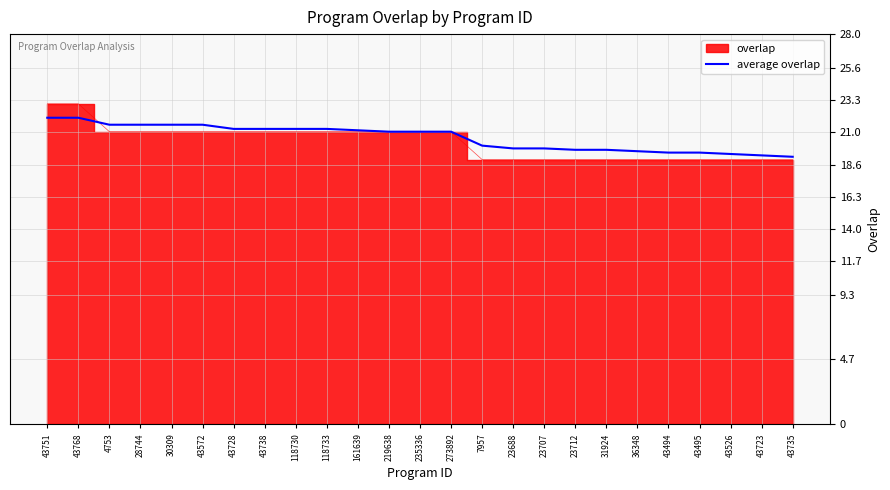

What is the change in value from 30309 to 23712?

-1.8